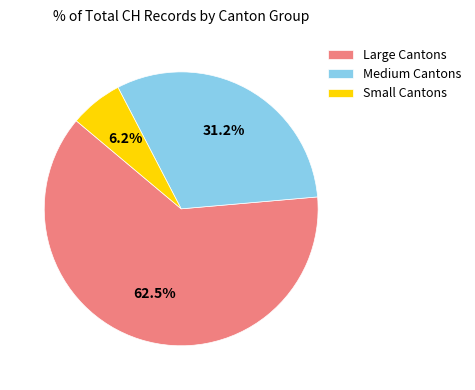

Is there a majority slice in this chart?

Yes